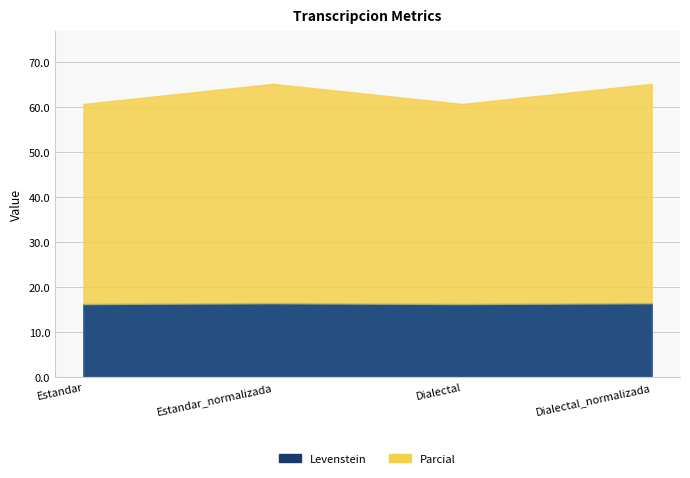

At which label does Parcial reach its peak?

Estandar_normalizada